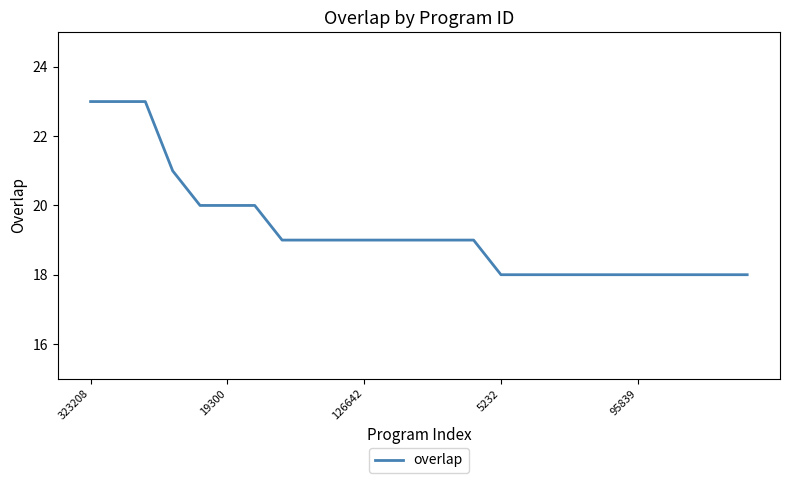

What is the average value?

19